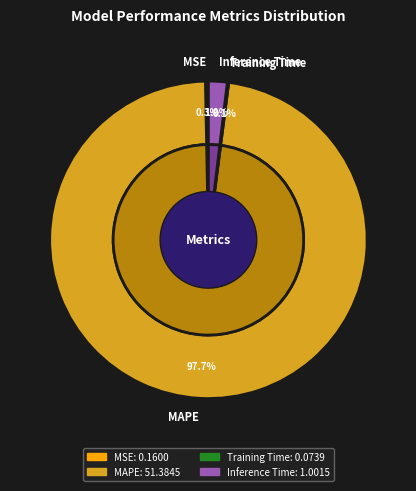

Is there any slice that represents more than half of the pie?

Yes